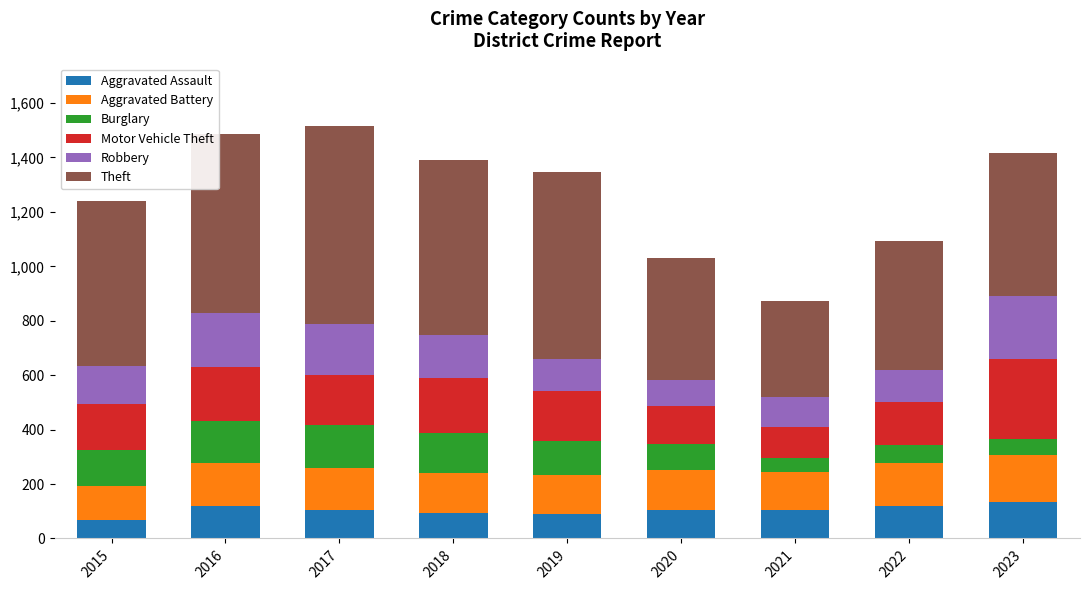

What is the total value across all series at 2015?

1240